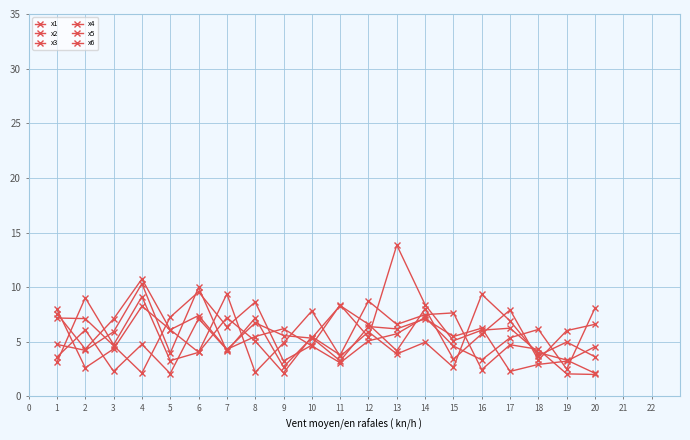

Count the number of data series in this chart.

6